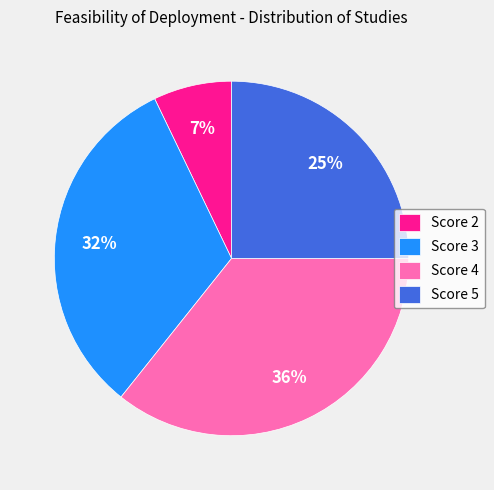

Does Score 3 represent more than half of the total?

No